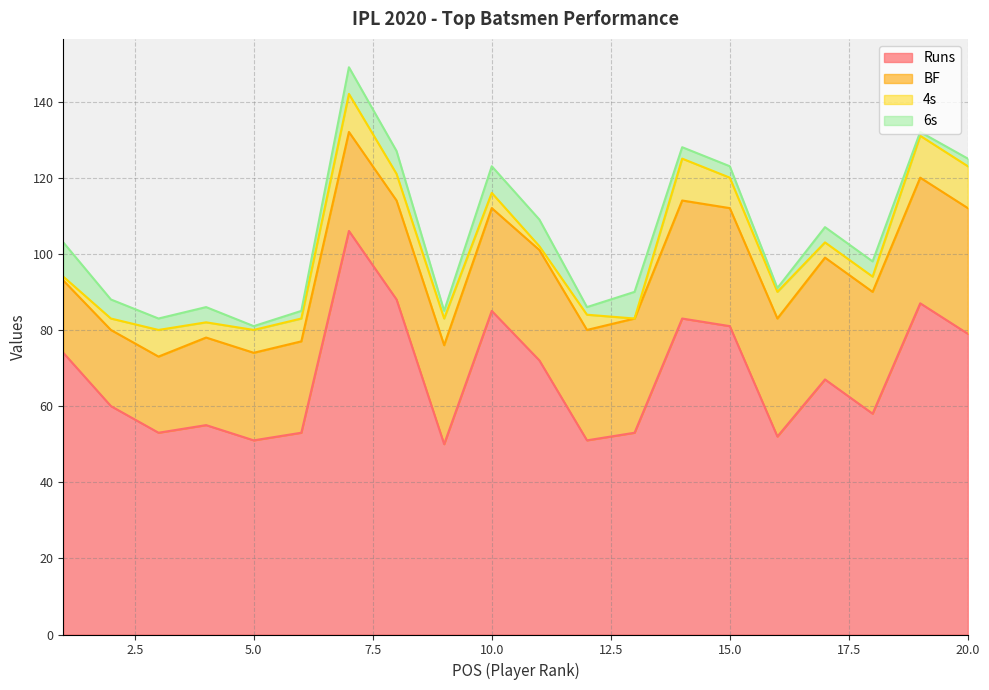

The value of 6s at 6 is 2. True or false?

True